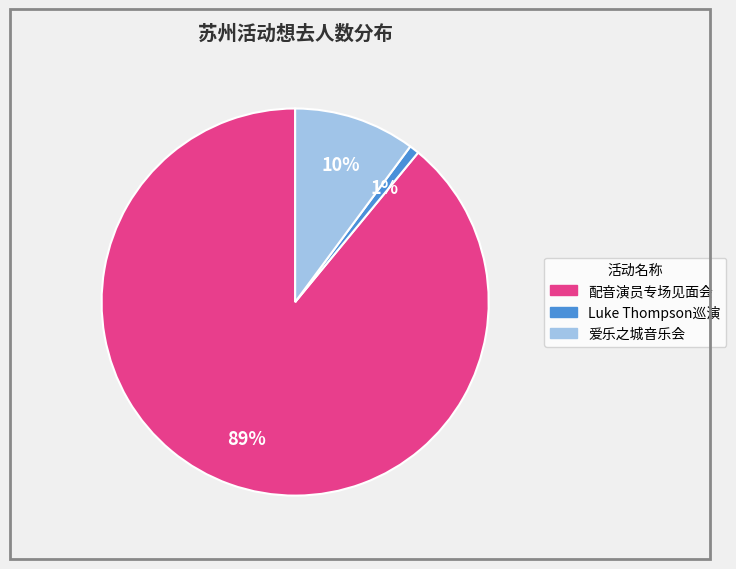

To the nearest percent, what is the difference between the largest and smallest slice percentages?

88%